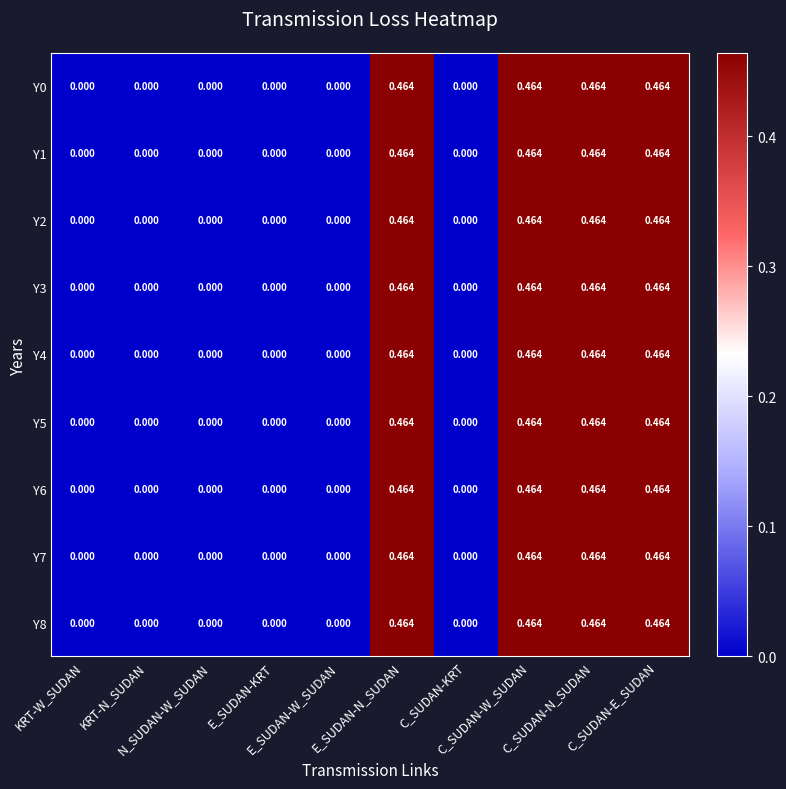

How many data points does each series have?

10